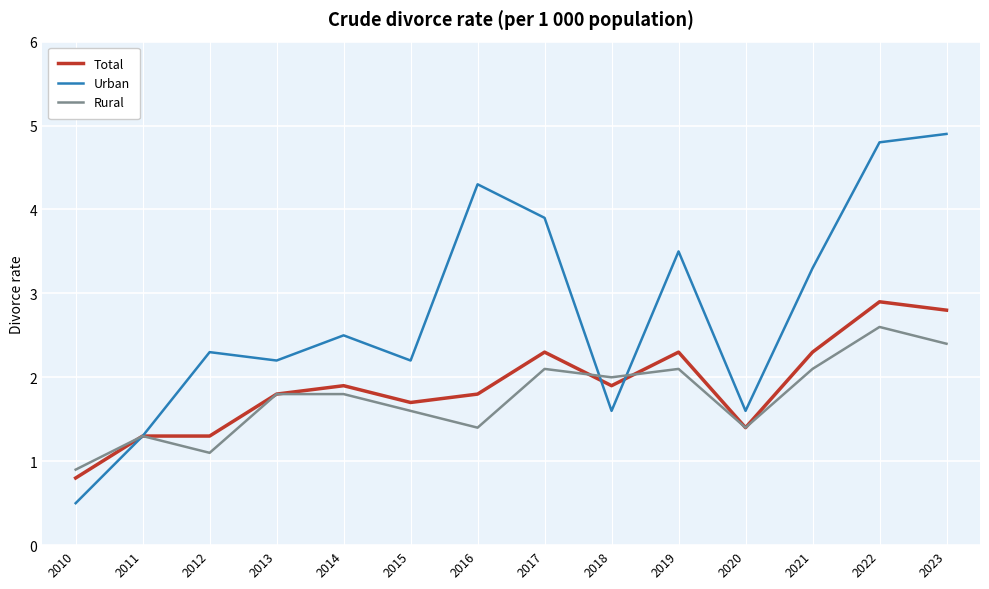

Read the Total value at 2014.

1.9